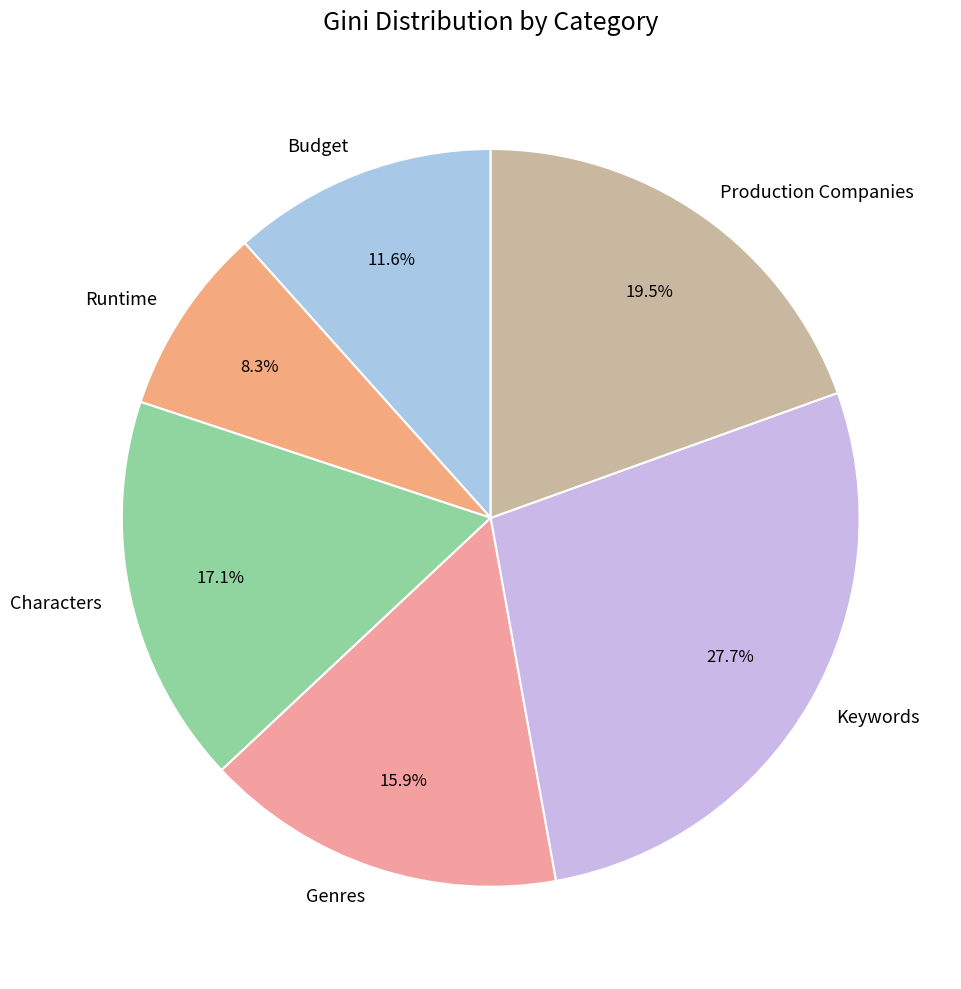

How many slices are in this pie chart?

6